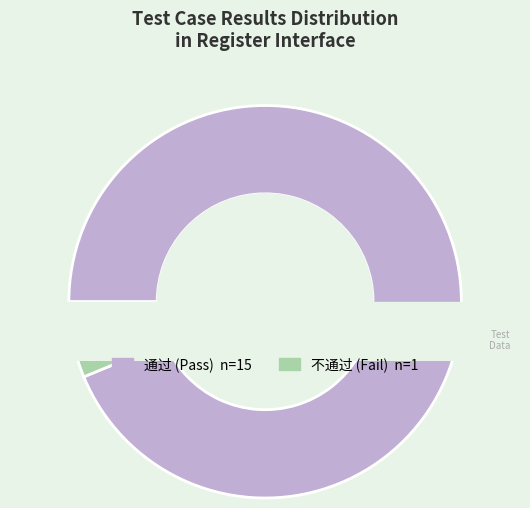

Is it true that 通过 is 99% of the pie?

False